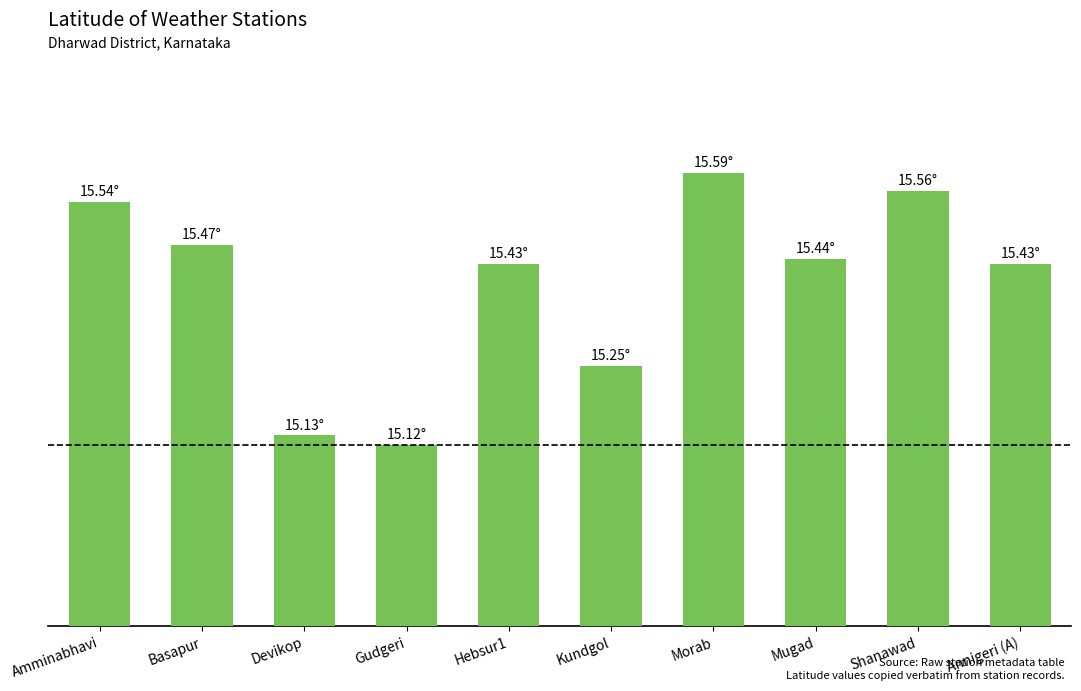

What is the label of the 1st bar from the left?

Amminabhavi